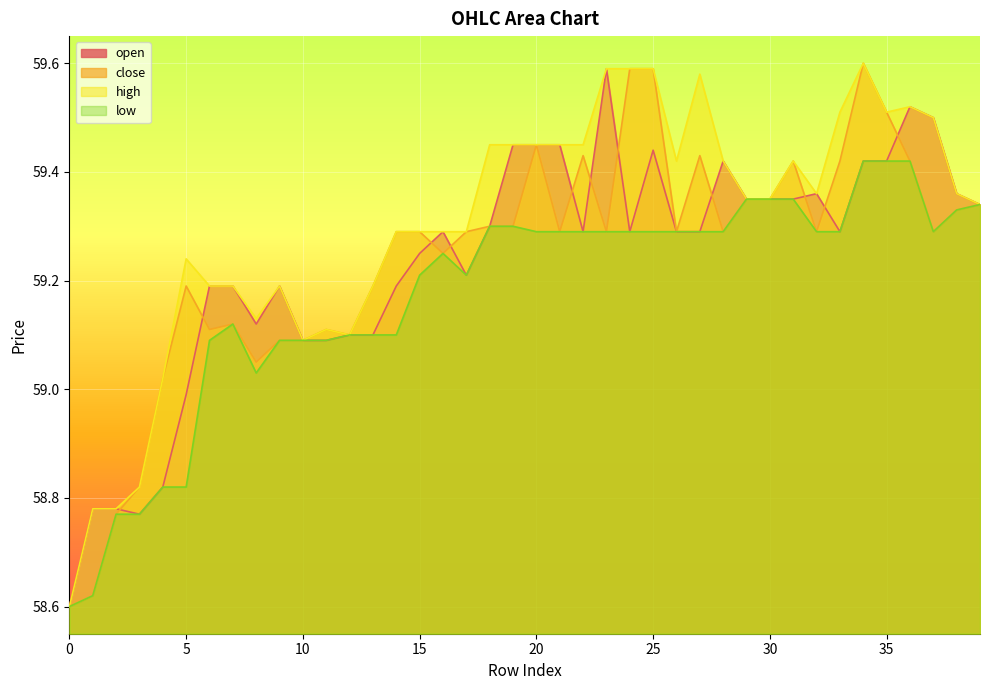

What is the minimum value shown in the chart?

58.6